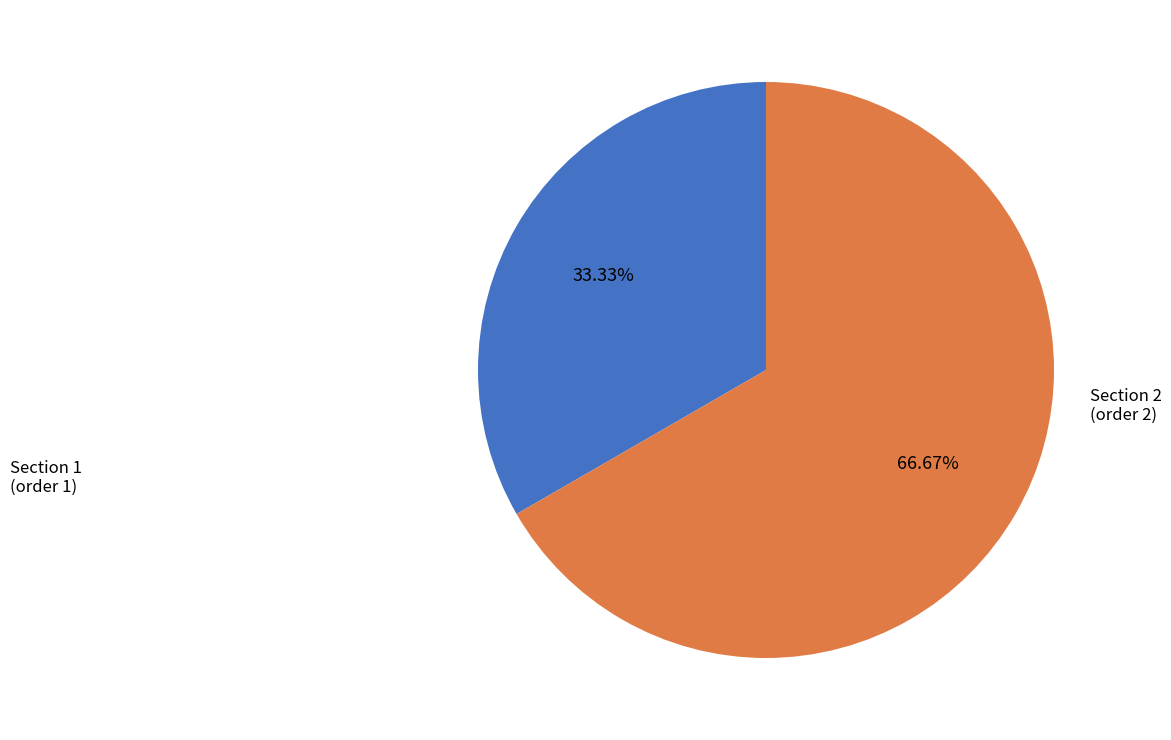

Is there a majority slice in this chart?

Yes